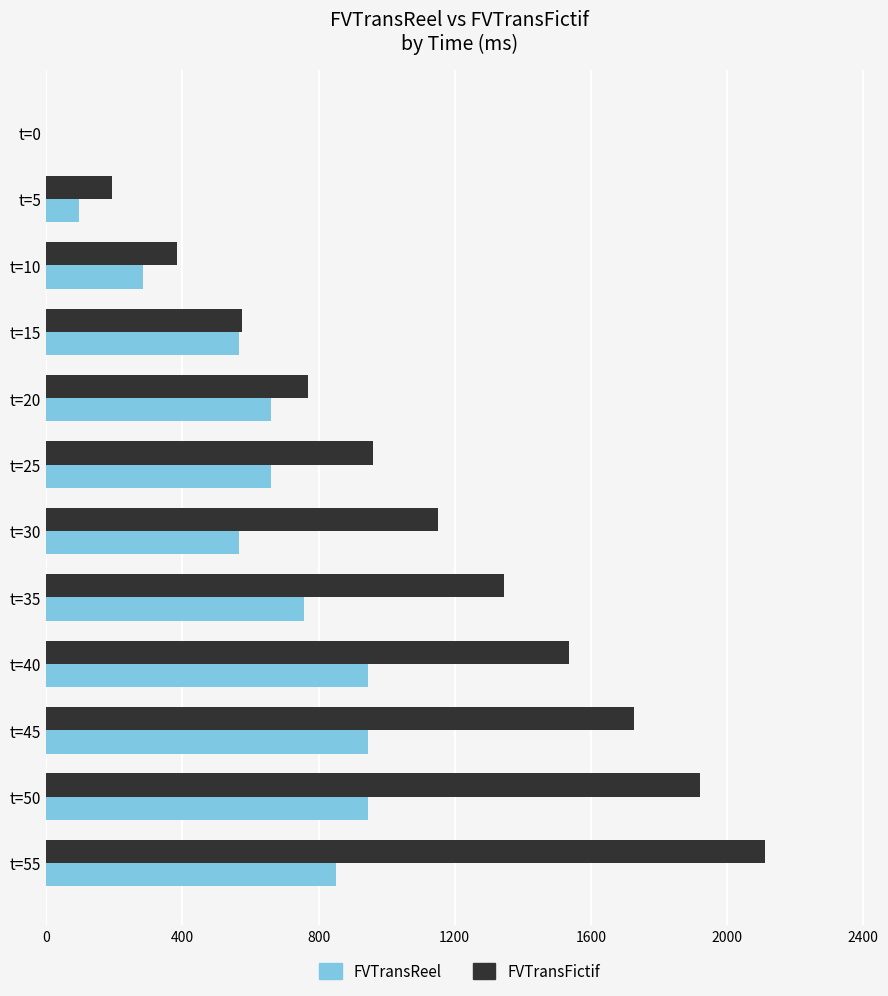

What is the highest value of the FVTransFictif series?

2112